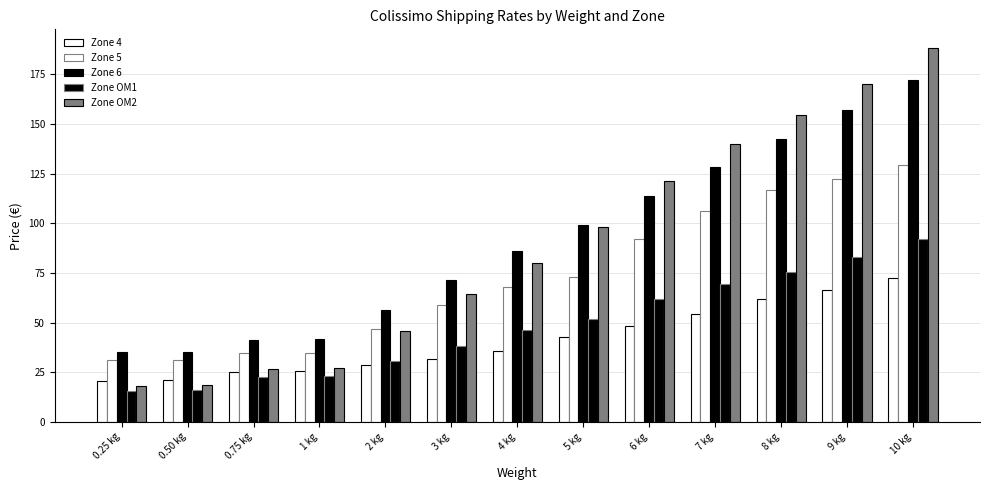

What is the maximum value for Zone OM2?

188.3